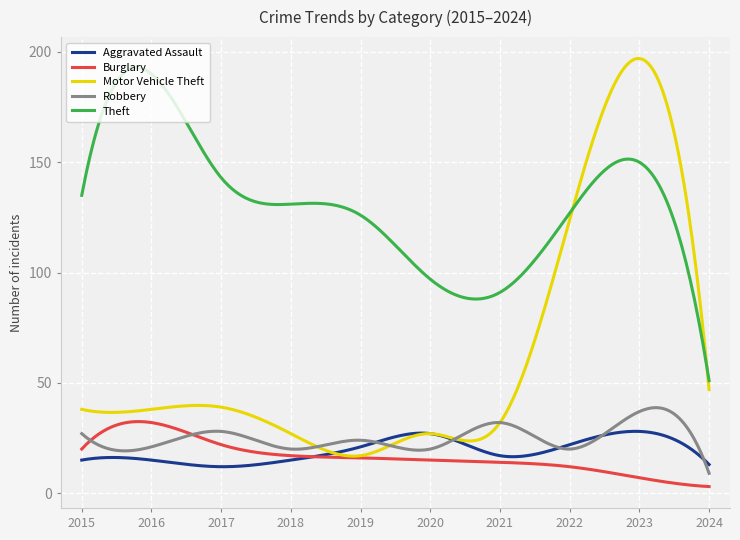

True or false: Burglary and Theft cross at least once.

False